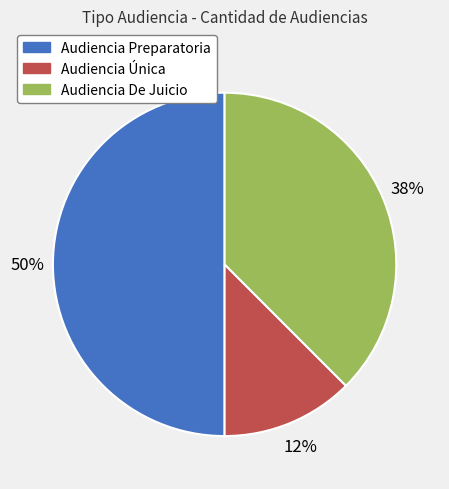

To the nearest percent, what is the average slice percentage?

33%